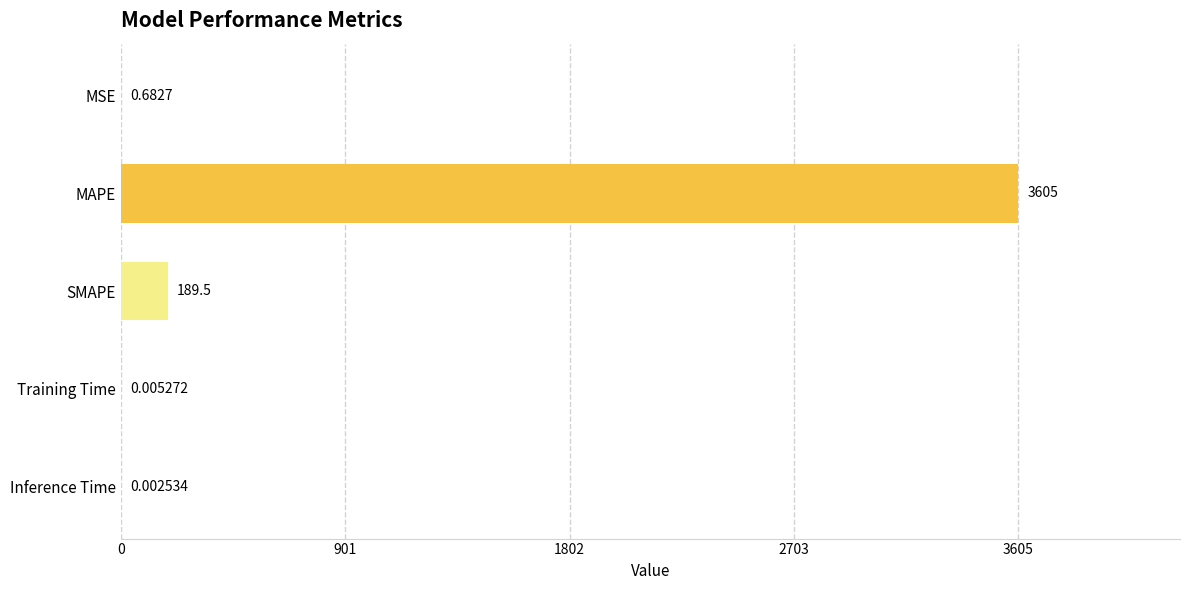

Which label corresponds to the largest value in the chart?

MAPE